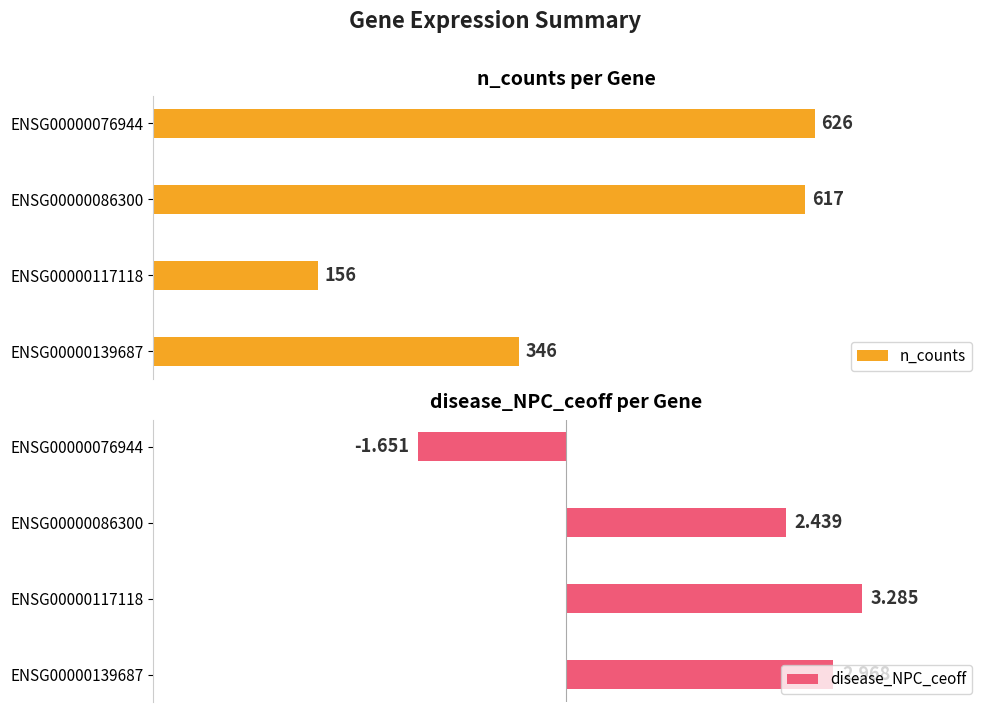

List the labels in order of n_counts value, largest first.

ENSG00000076944, ENSG00000086300, ENSG00000139687, ENSG00000117118